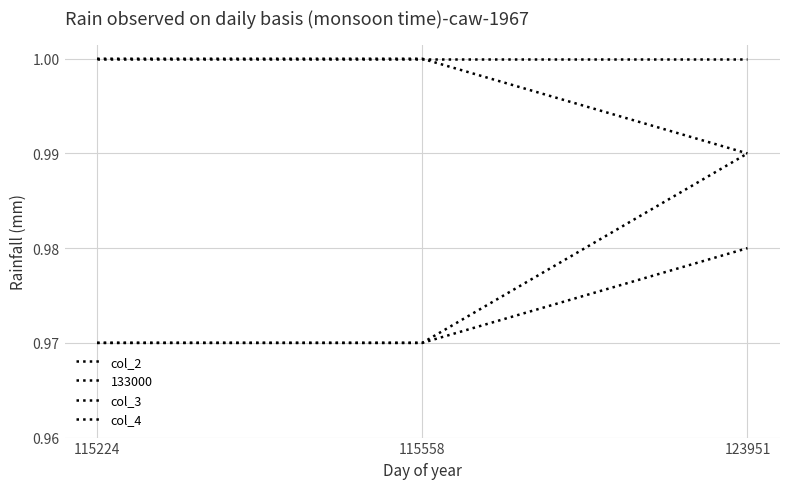

At which label is col_3 closest to 0?

115224